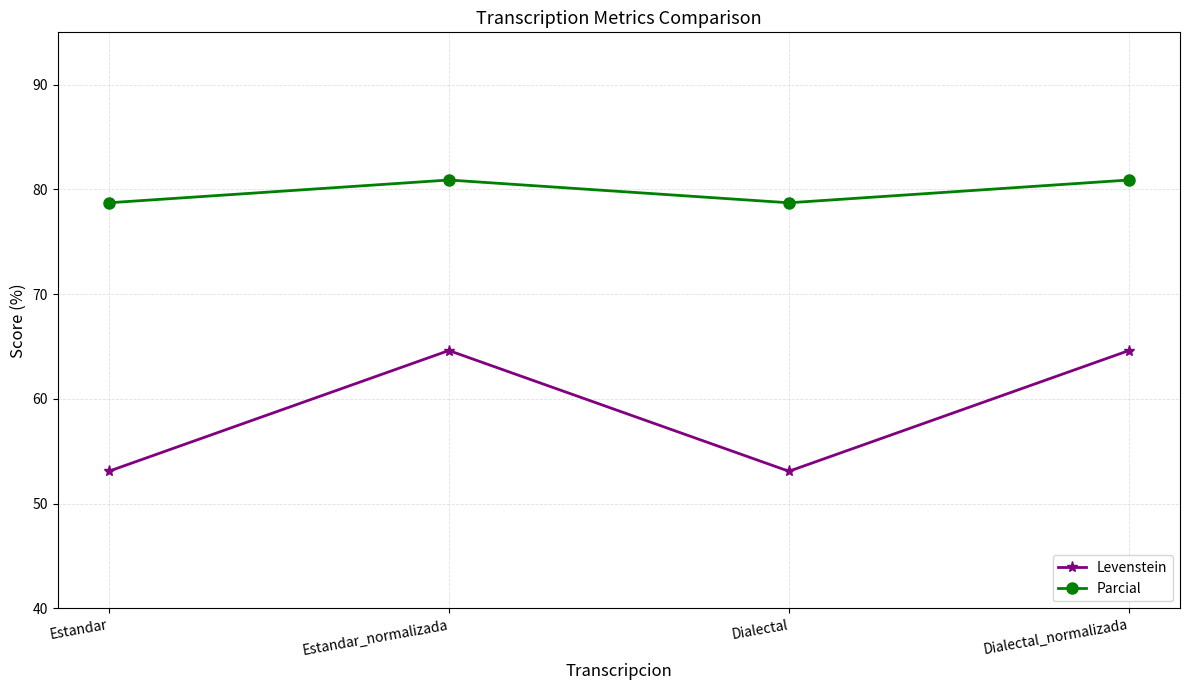

Where does the Parcial series first go above 80?

Estandar_normalizada